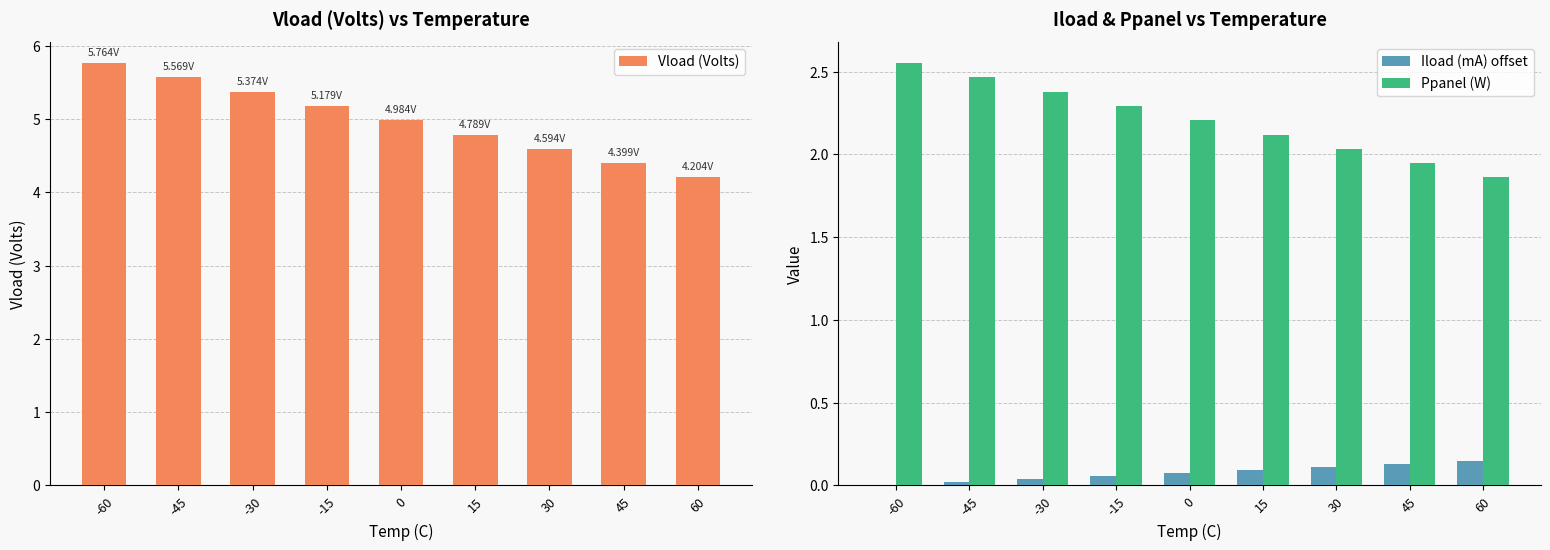

List the series in order of their overall mean, lowest first.

Iload (mA) offset, Ppanel (W), Vload (Volts)